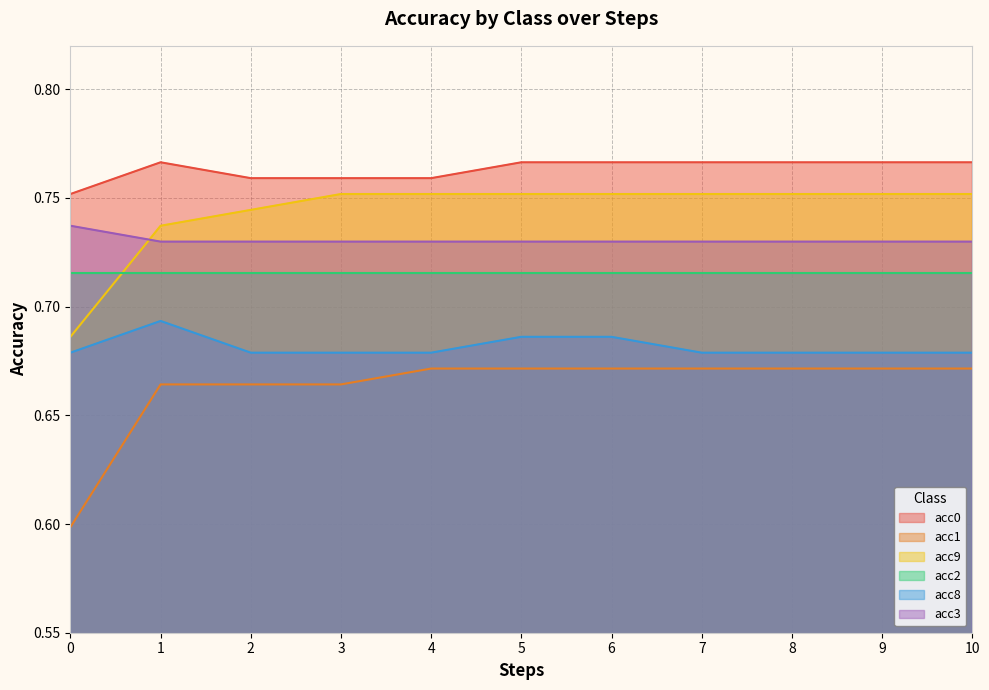

Does the chart have visible grid lines?

Yes